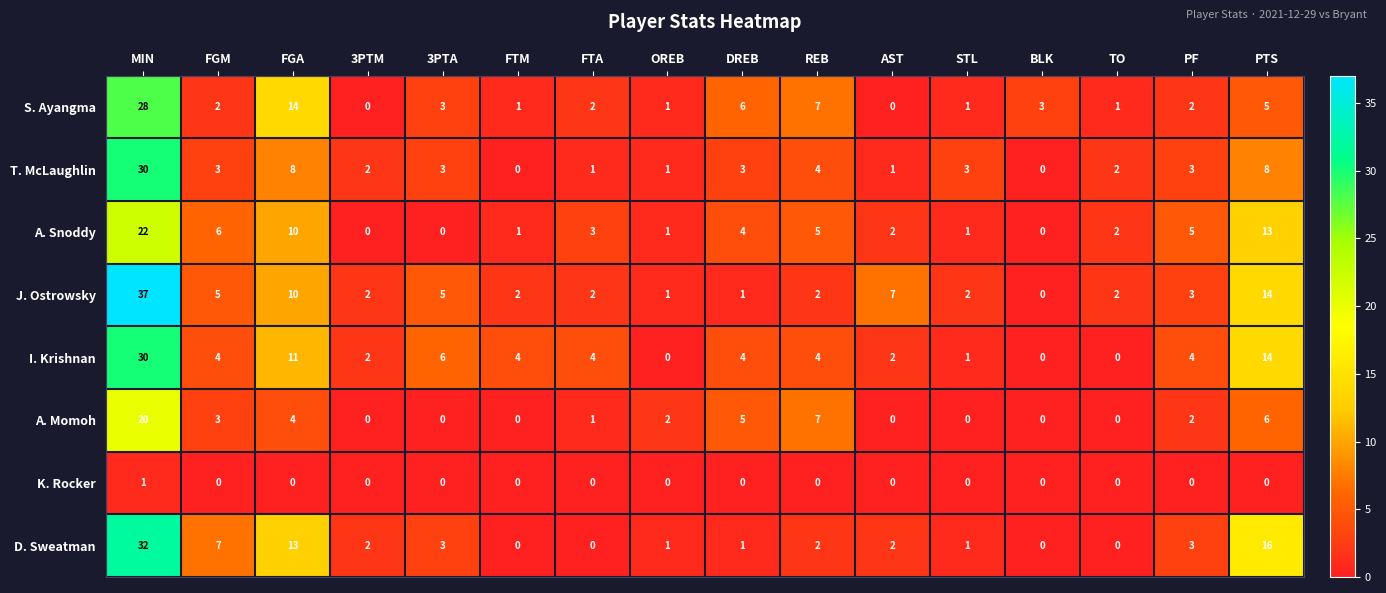

The value of T. McLaughlin at PTS is 11. True or false?

False